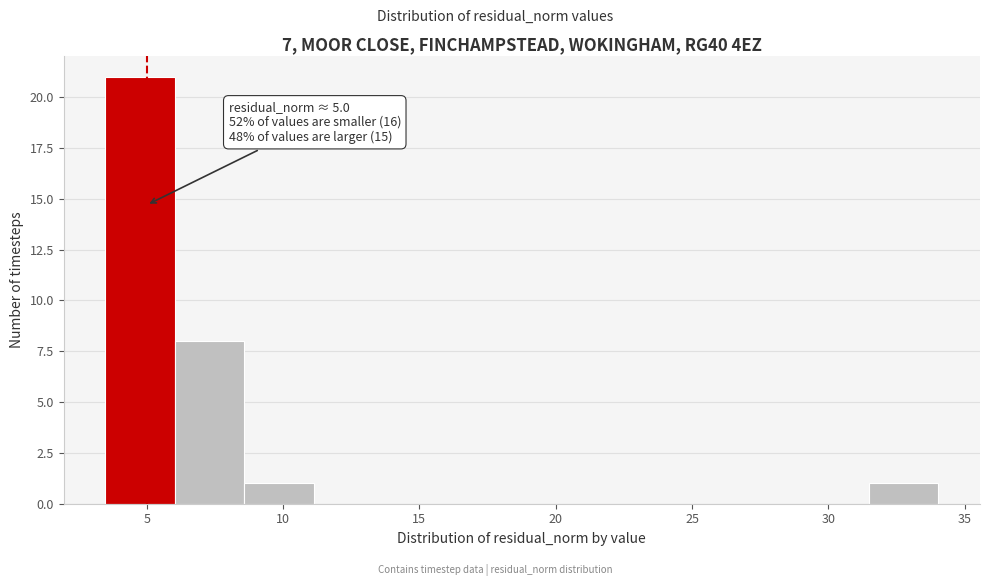

Which range on the x-axis has the tallest bar?

3.5 to 6.0